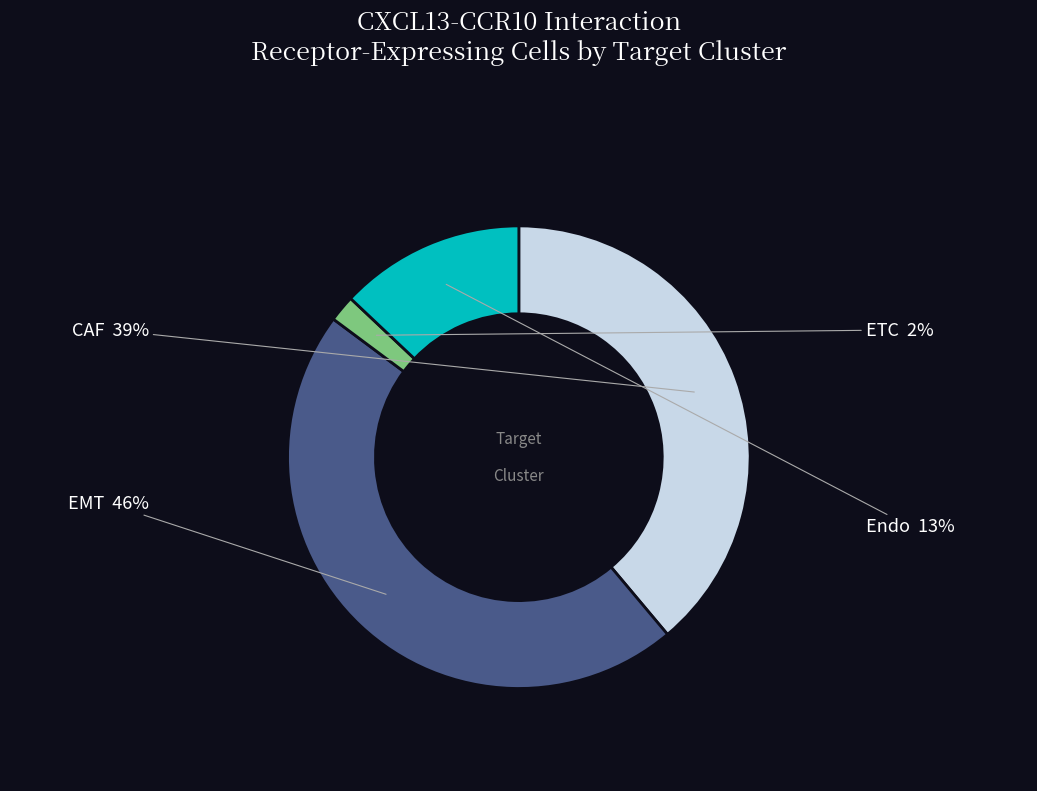

Between EMT and Endo, which is larger?

EMT